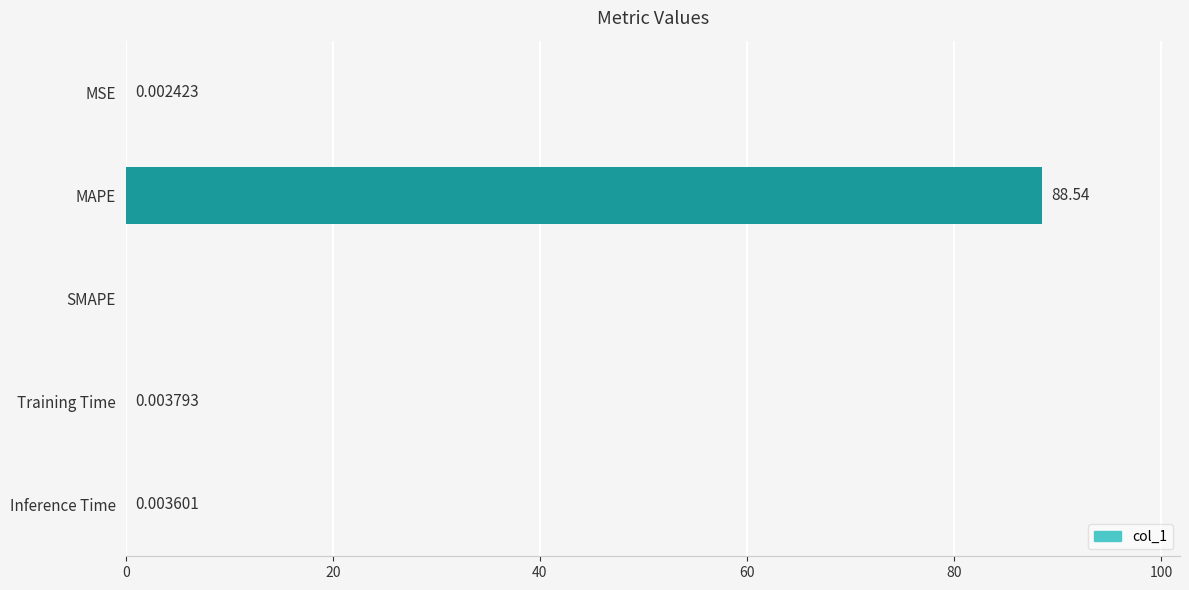

Which label corresponds to the largest value in the chart?

MAPE